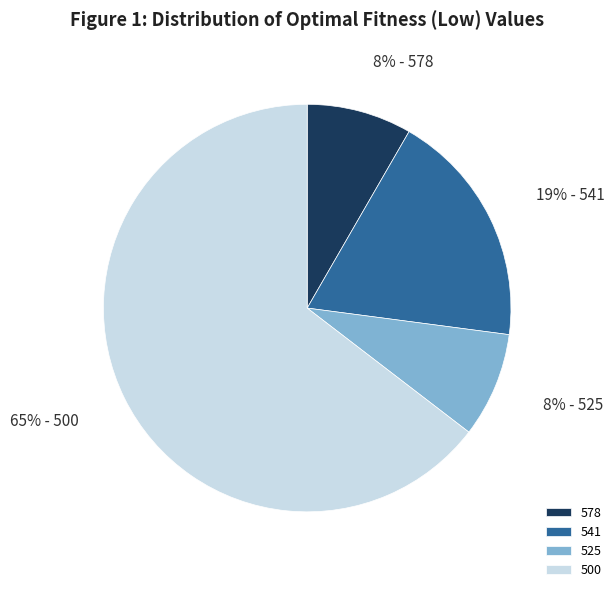

Do 541 and 525 together represent more than half of the pie?

No